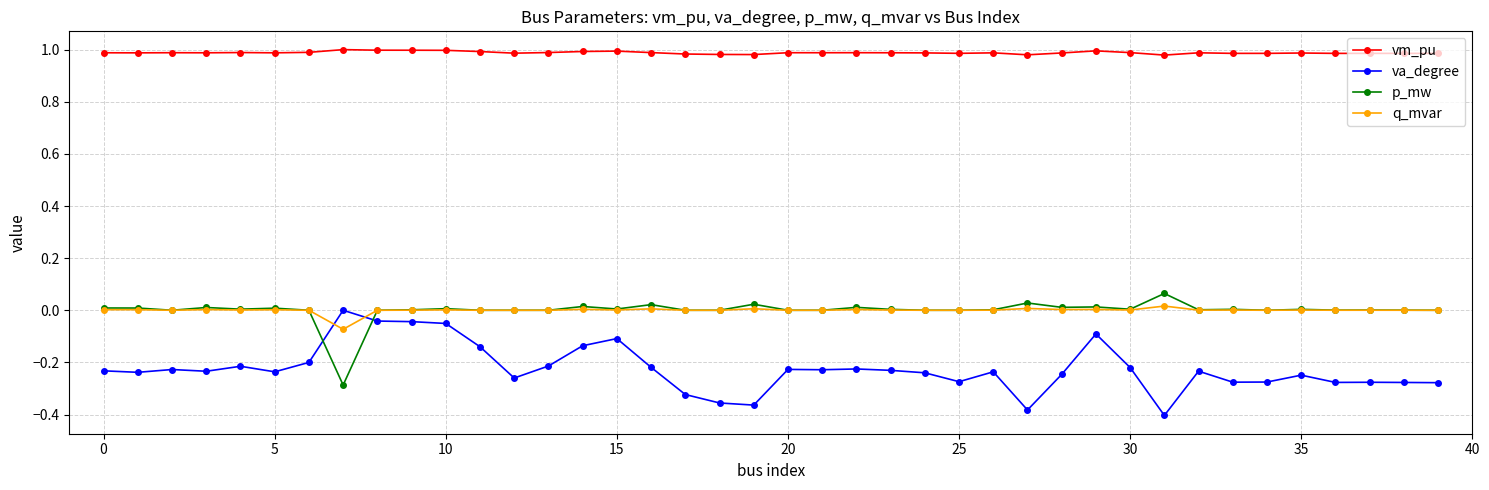

True or false: vm_pu and p_mw intersect in this chart.

False